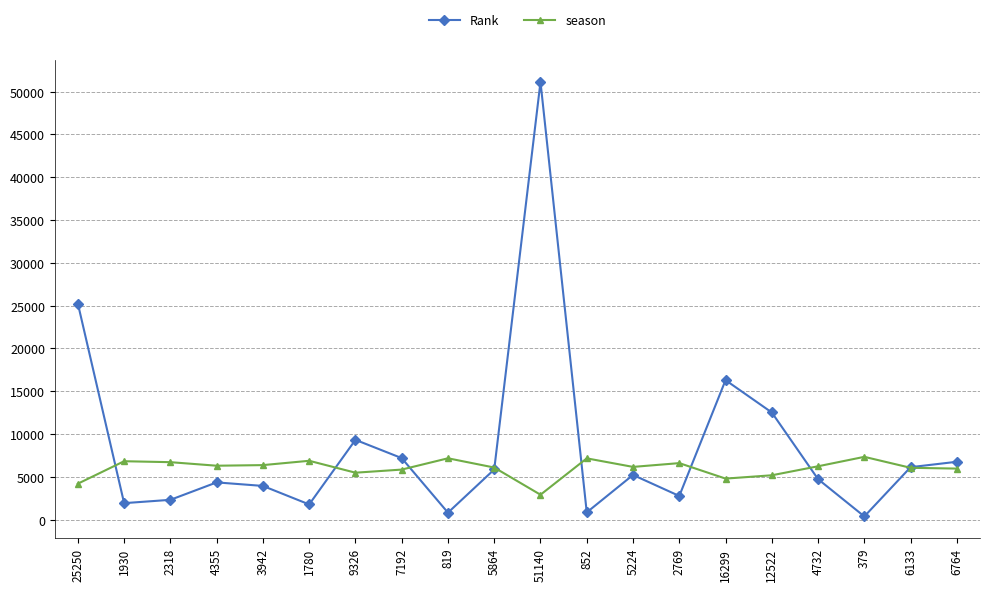

True or false: Rank has a value of 379 at 379.

True